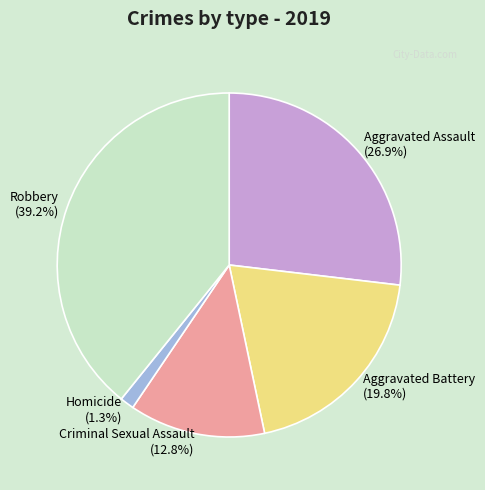

Is it true that Criminal Sexual Assault is 13% of the pie?

True